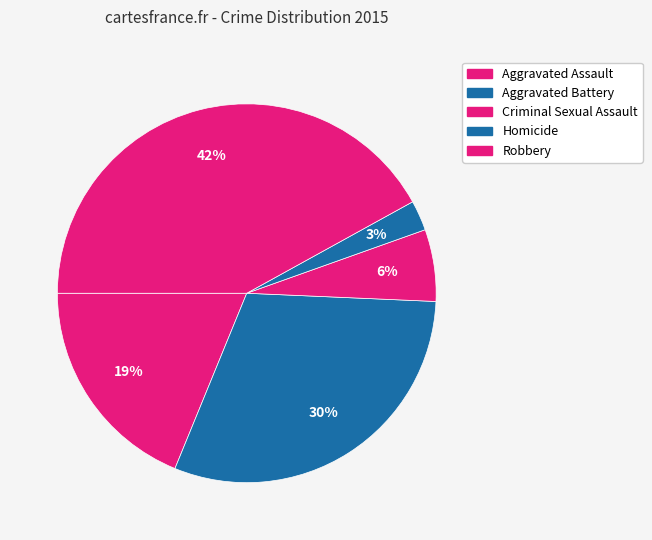

Between Aggravated Battery and Homicide, which is larger?

Aggravated Battery